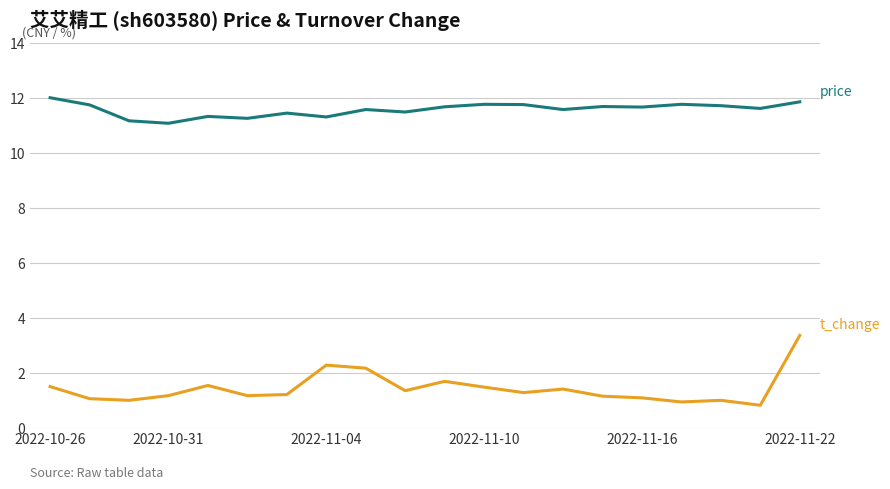

What is the greatest value displayed?

12.0